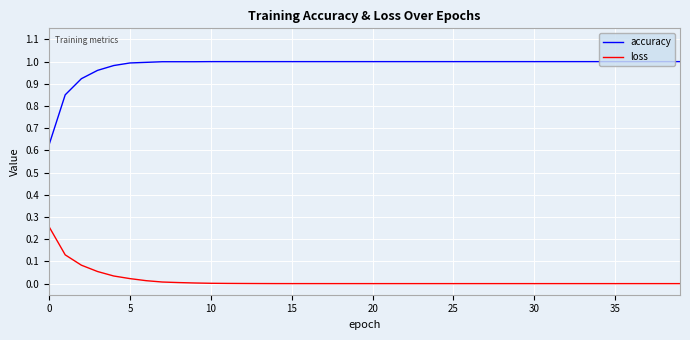

Rank the series by their average value, from highest to lowest.

accuracy, loss